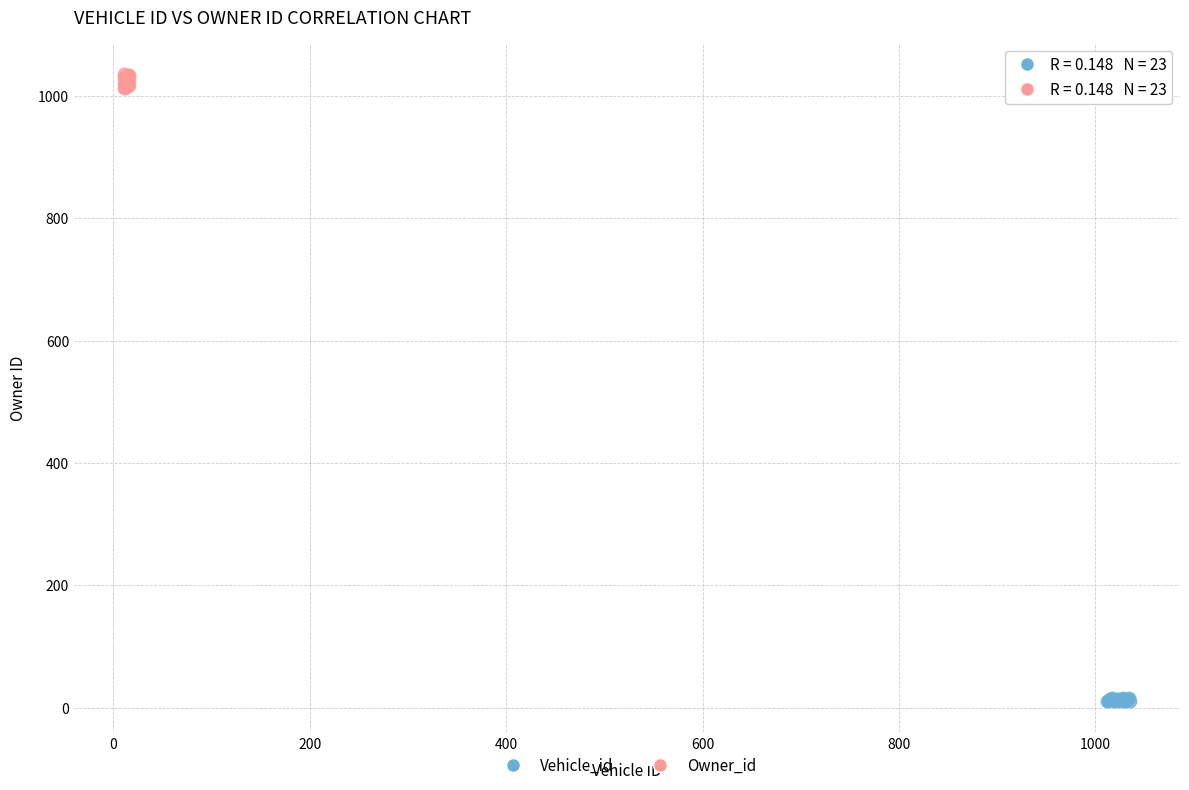

Which series has the widest spread of Y values?

Owner_id